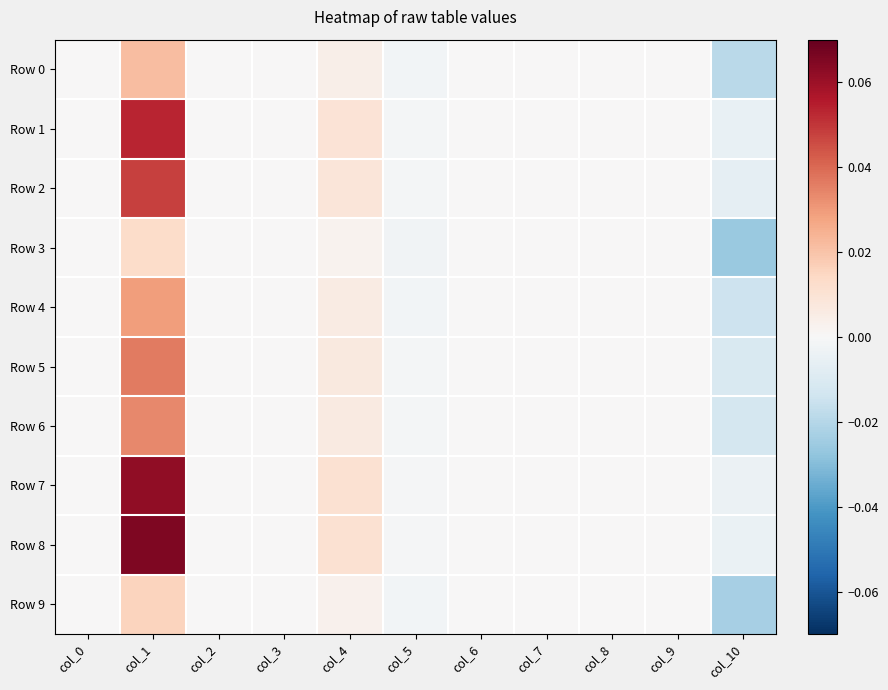

Which series has the largest total across all categories?

Row 8